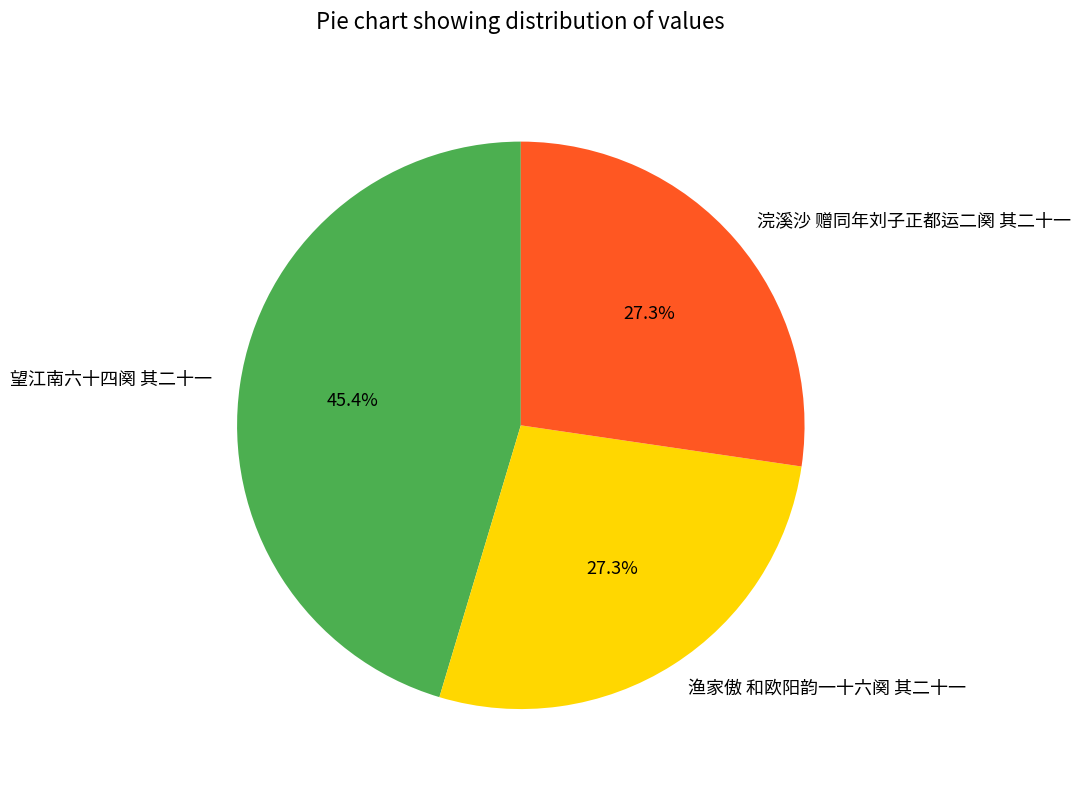

How many segments does this pie chart have?

3